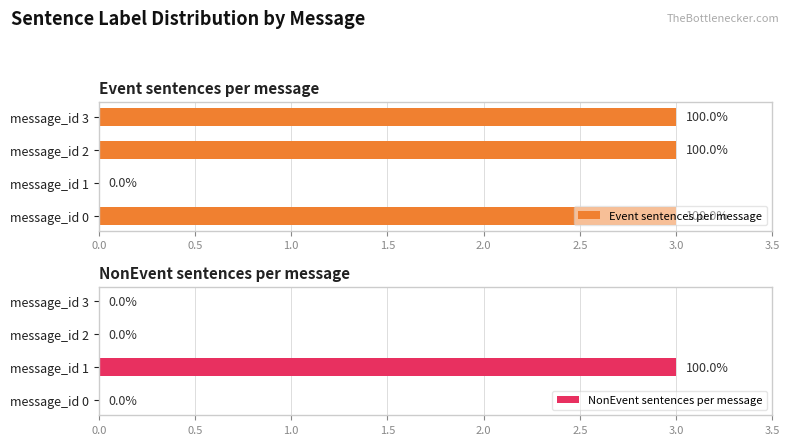

The NonEvent sentences per message series shows 0 at message_id 2. True or false?

True